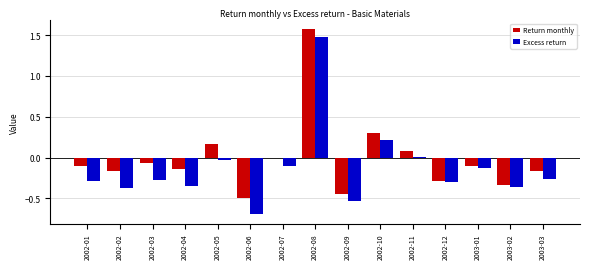

How many data points does each series have?

15